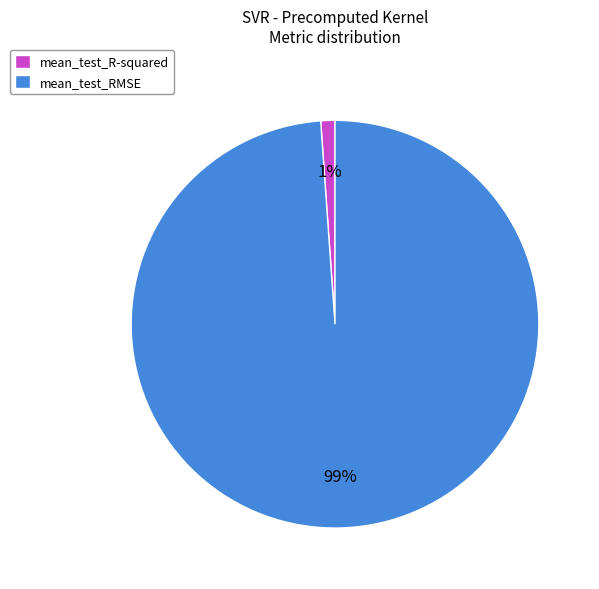

To the nearest percent, what is the difference between the largest and smallest slice percentages?

98%